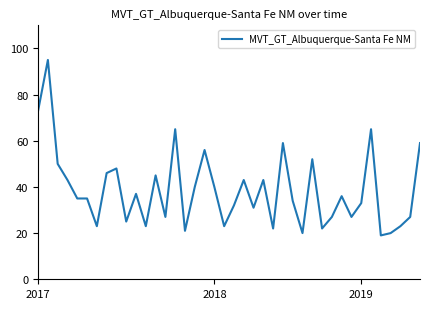

What is the difference between the maximum and minimum values?

76